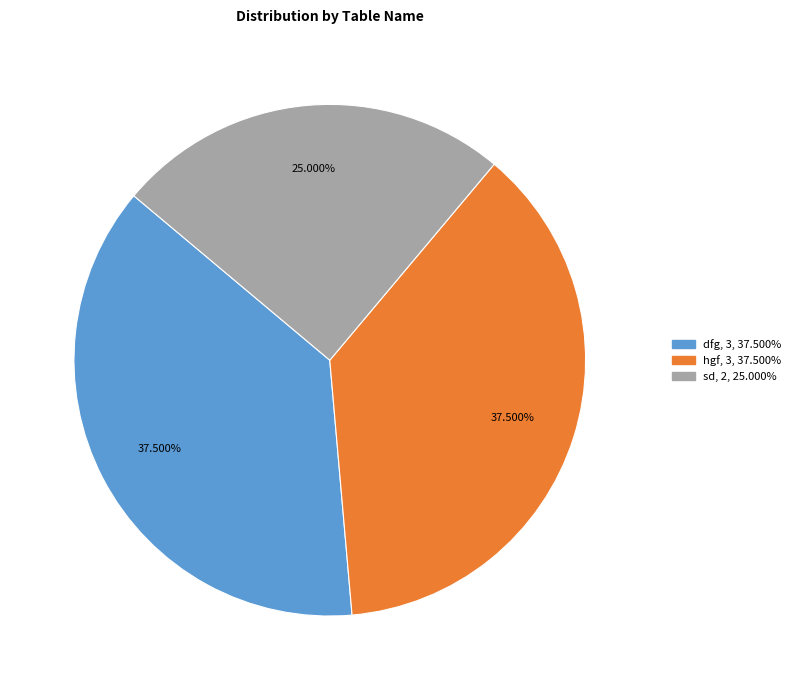

How many segments does this pie chart have?

3